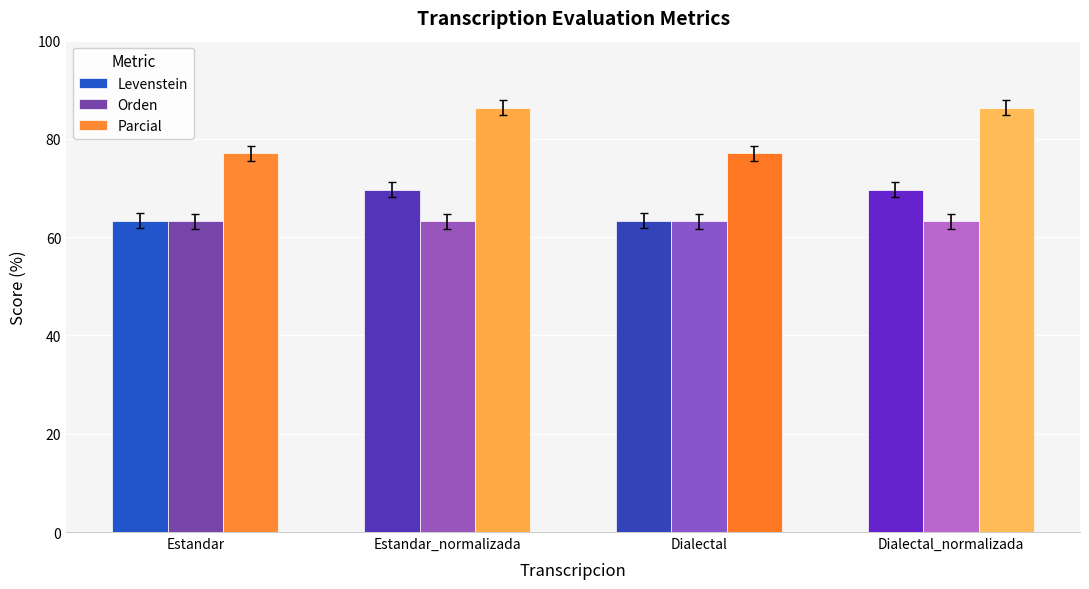

What is the total value across all series at Dialectal_normalizada?

219.3